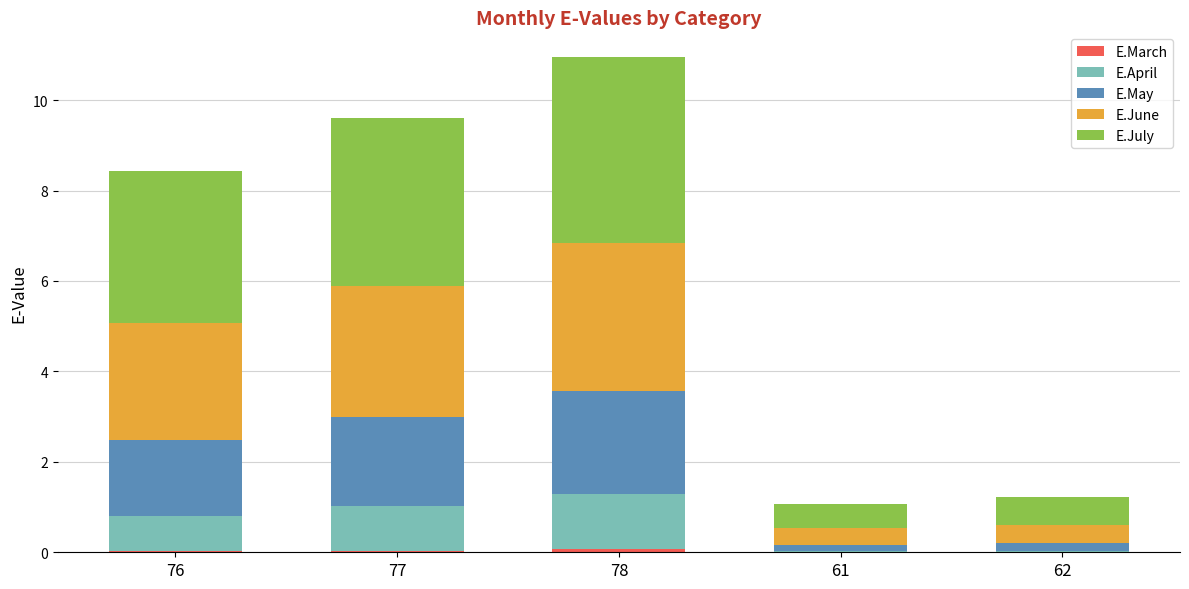

At which category is the sum across all series the highest?

78